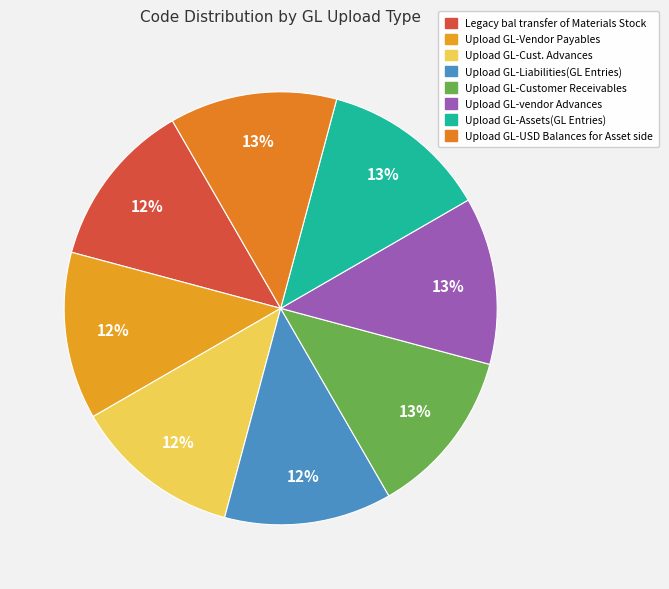

What percentage is the Upload GL-Assets(GL Entries) slice, to the nearest percent?

13%